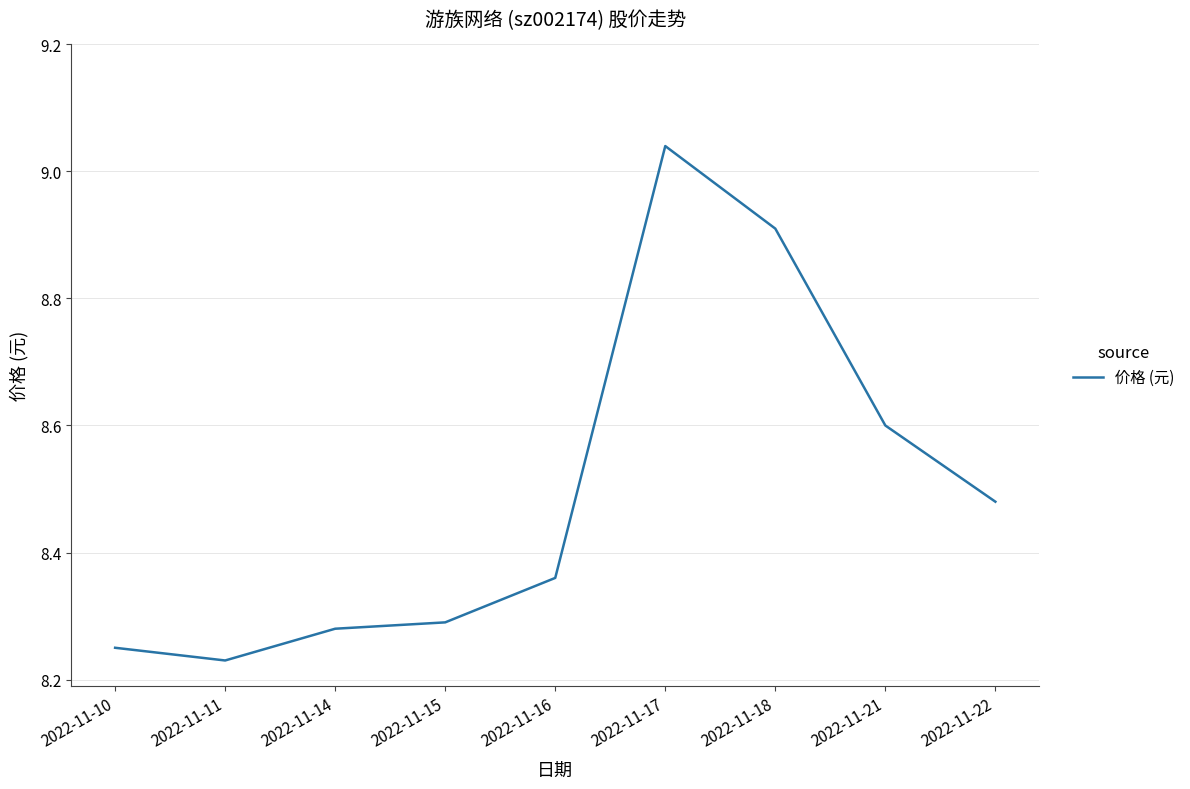

What is the ratio of the value at 2022-11-11 to the value at 2022-11-15?

1.0